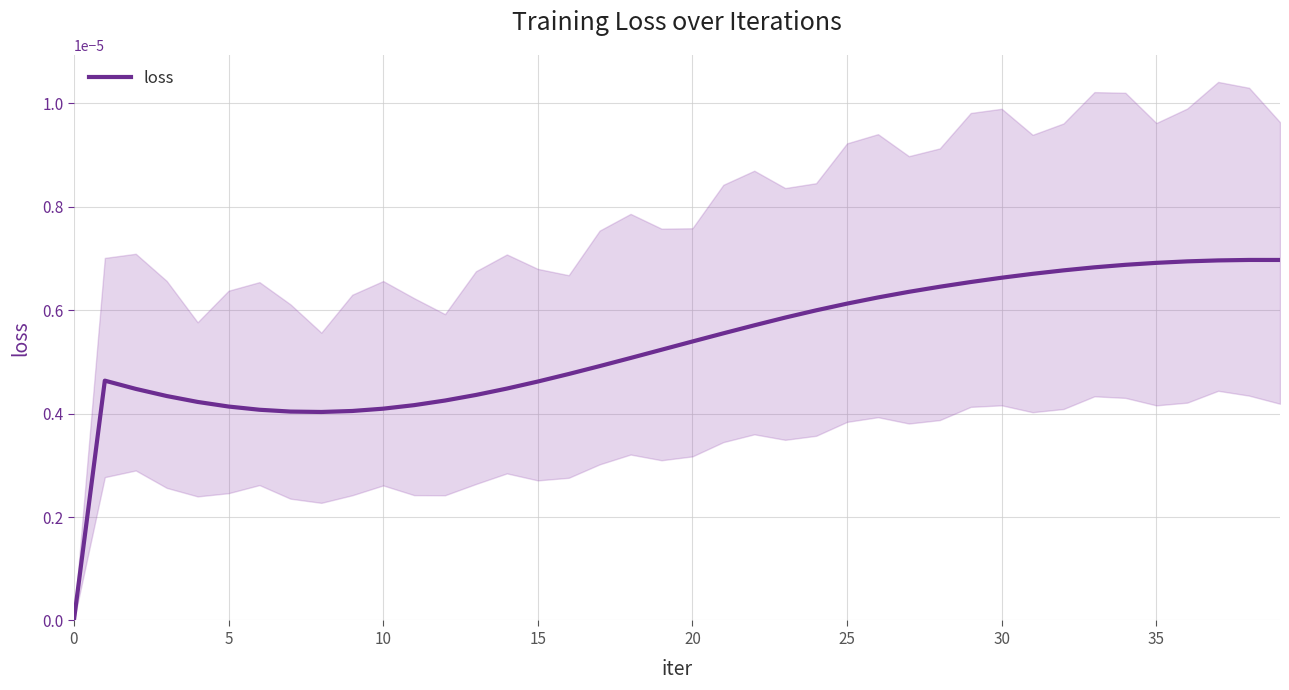

What is the label of the 16th point from the right?

24